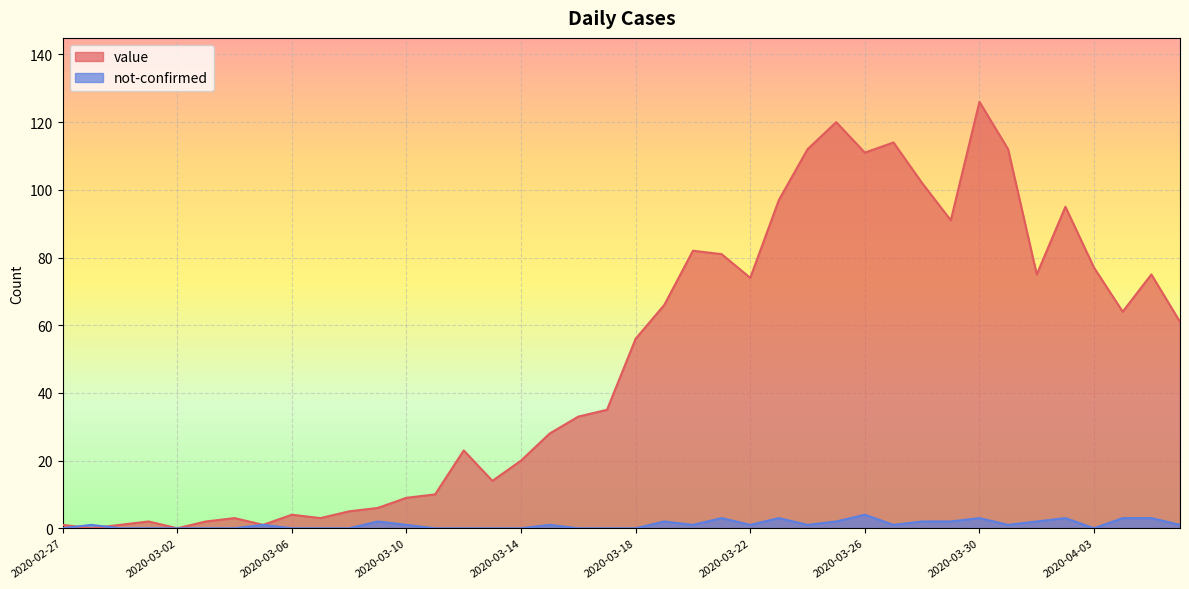

How many distinct data groups are displayed?

2